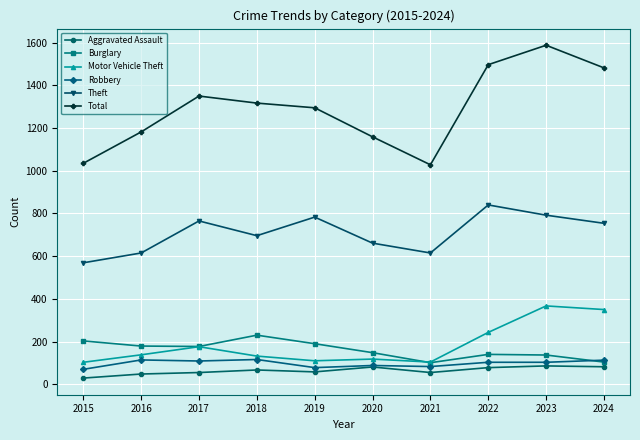

Which label corresponds to the largest value in the chart?

2023